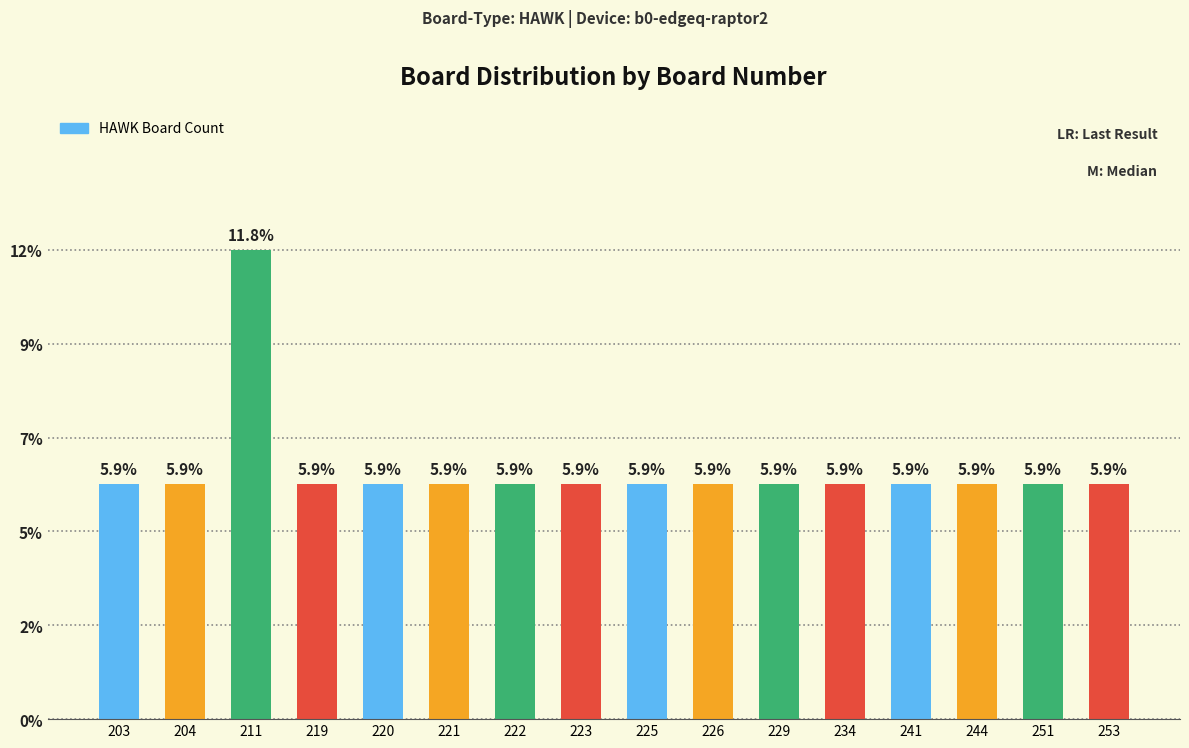

Does the chart contain any negative values?

No